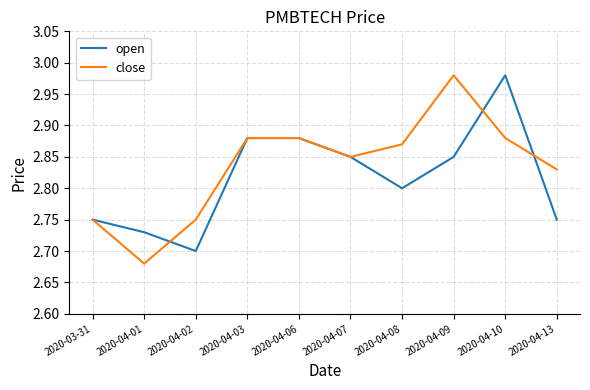

Which category has the lowest value across all series?

2020-04-01